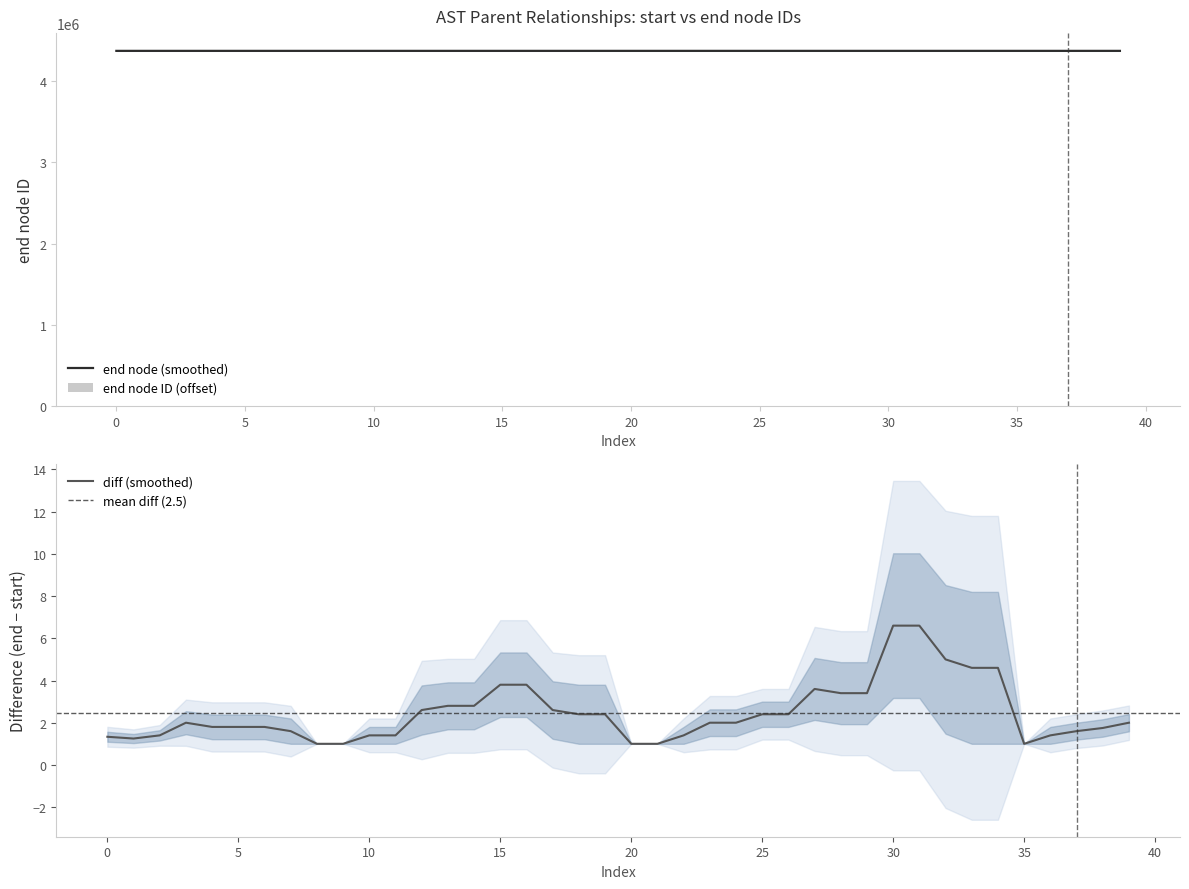

The value of end node (smoothed) at 35 is 4373675.2. True or false?

True